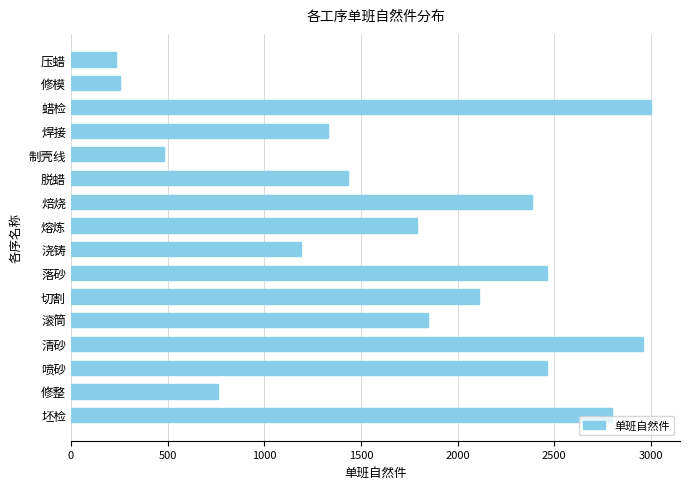

Reading top to bottom, extract all data points from this chart.

232	256	3000	1332	480	1432	2383	1788	1192	2464	2112	1848	2957	2464	760	2800